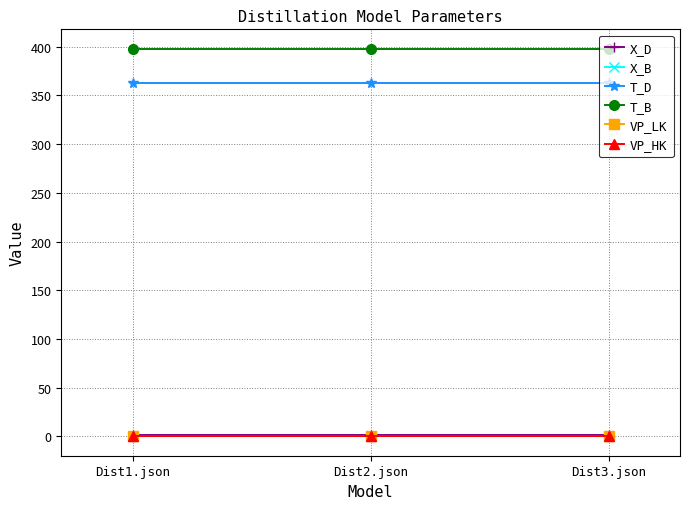

Which series has the largest total across all categories?

T_B